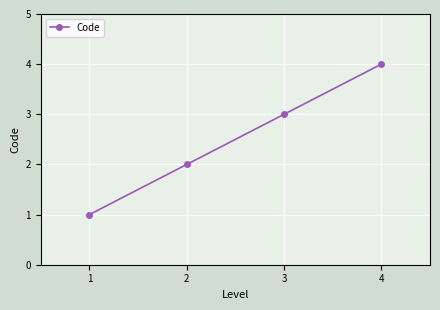

The chart shows a value of 6 at 4. True or false?

False